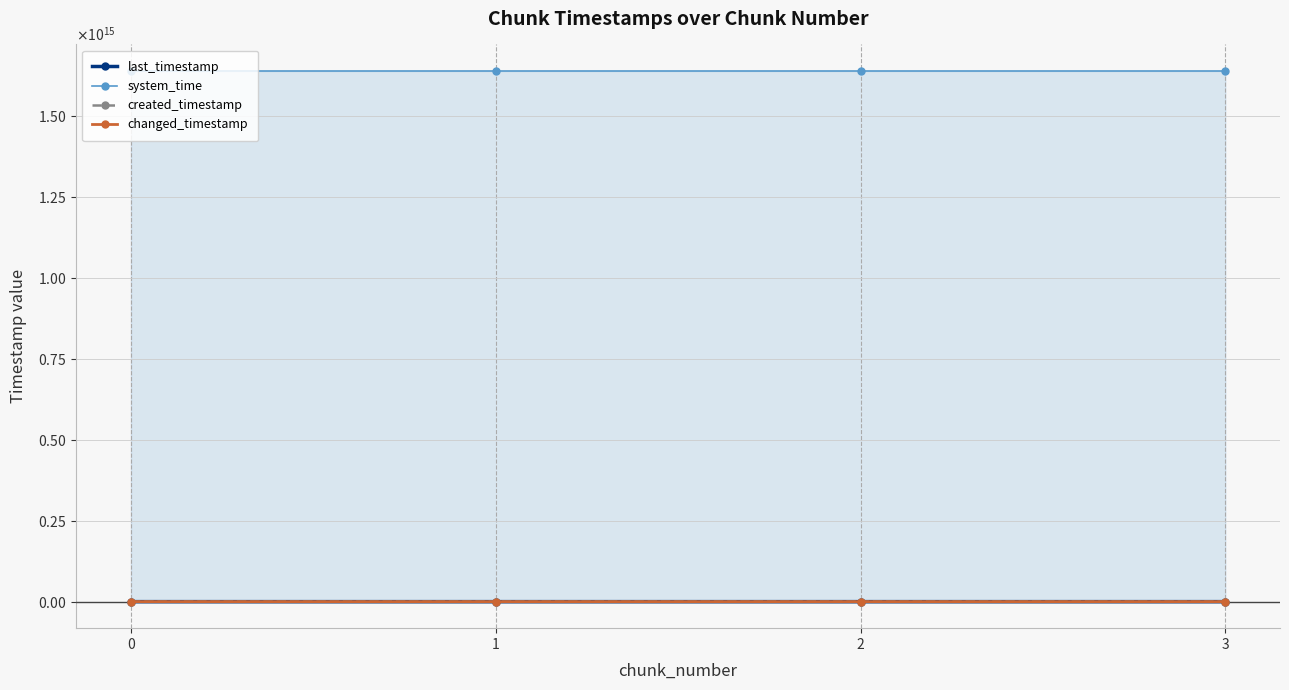

At which category is the sum across all series the highest?

3